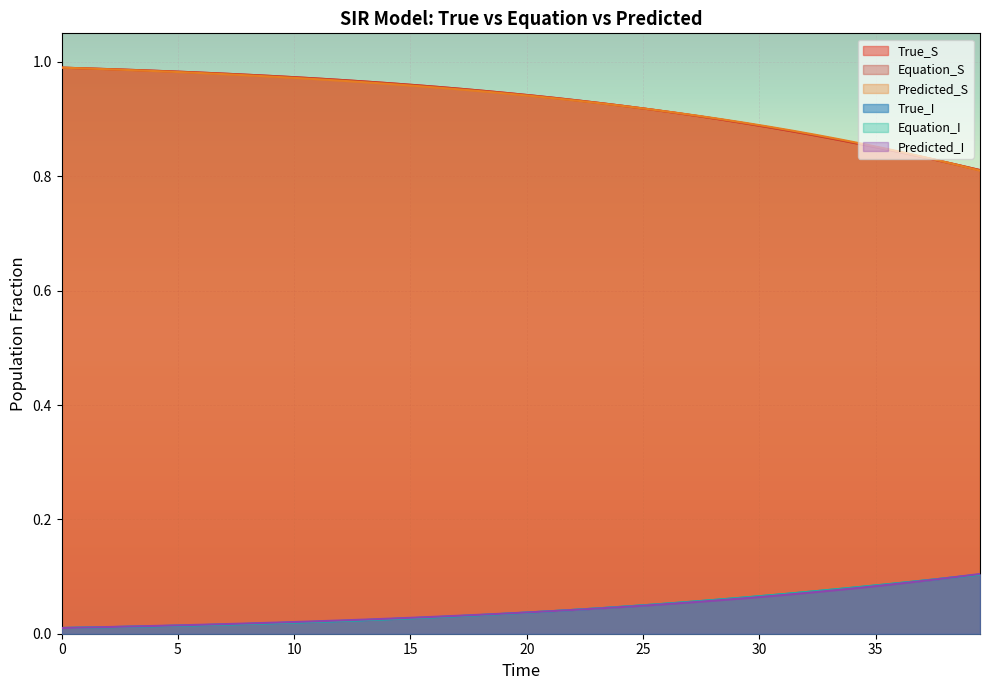

Does the chart display data point markers on the line(s)?

No